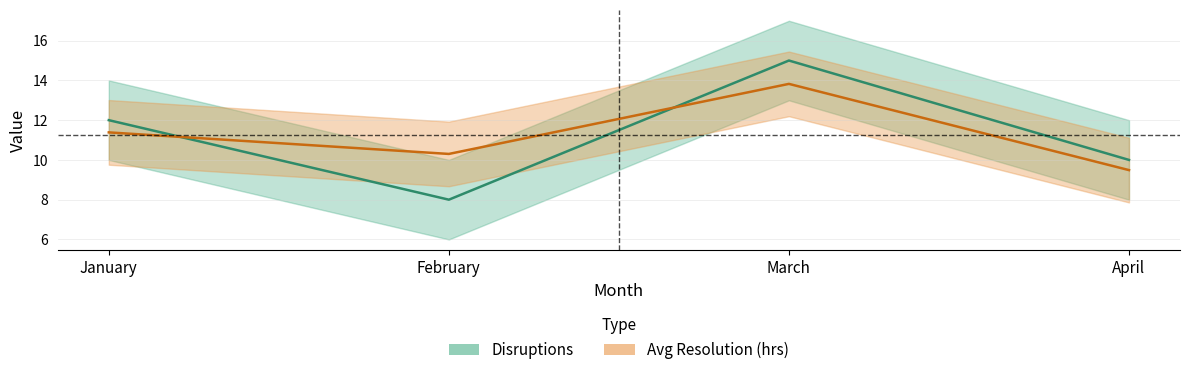

At which label does Disruptions first exceed 12?

March